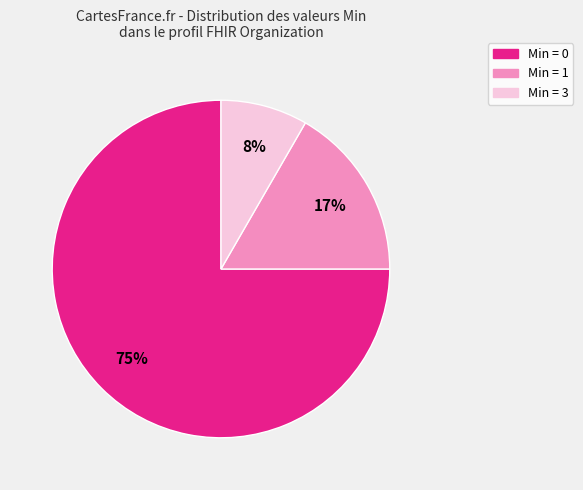

What percentage is the Min = 0 slice, to the nearest percent?

75%